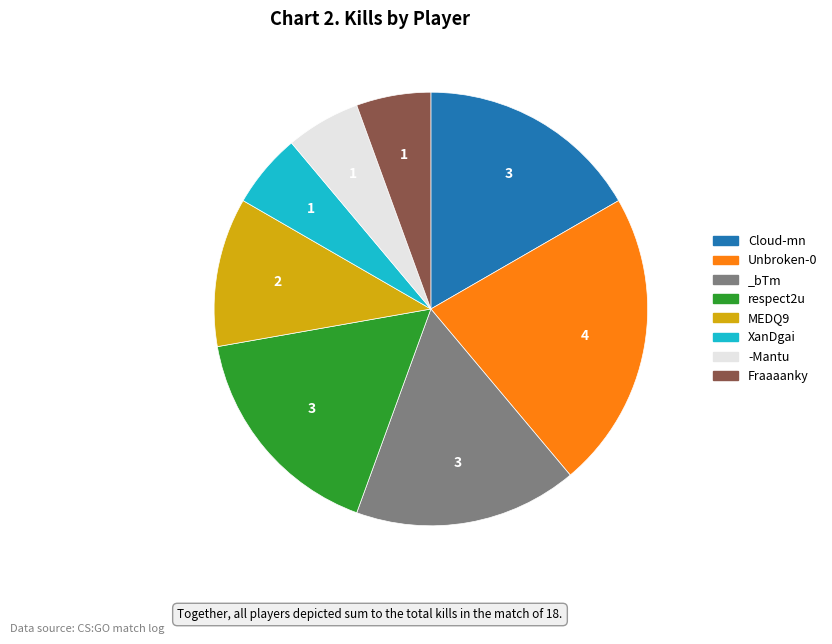

The XanDgai slice represents 6% of the pie. True or false?

True